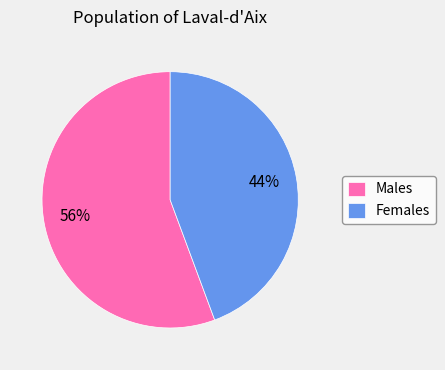

Does Males represent more than half of the total?

Yes